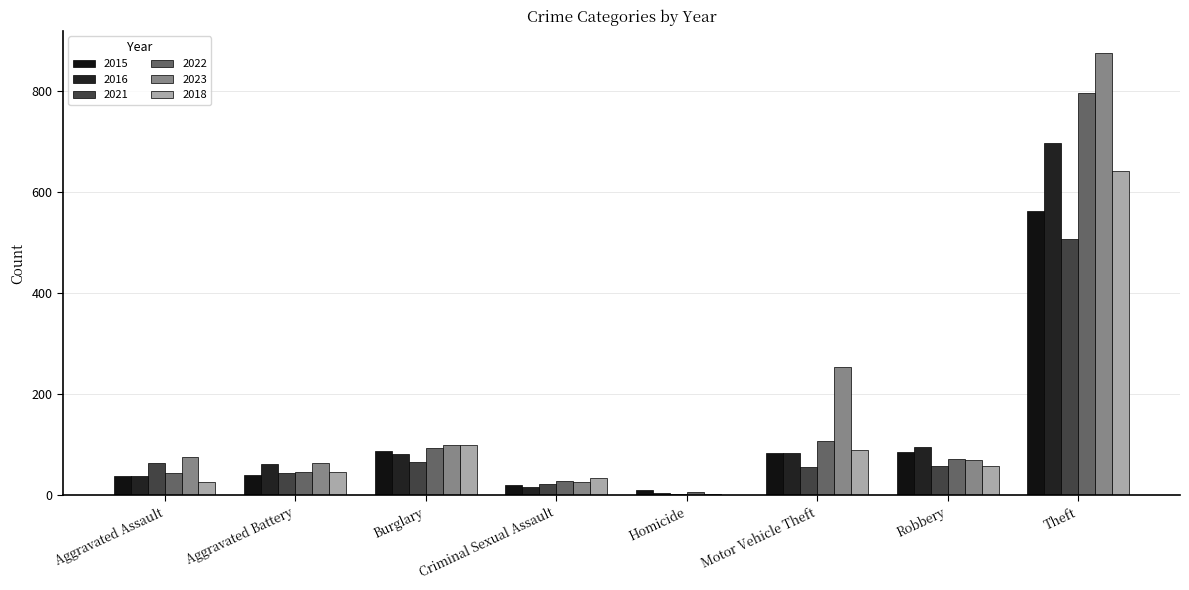

What is the label of the 7th bar from the left?

Robbery